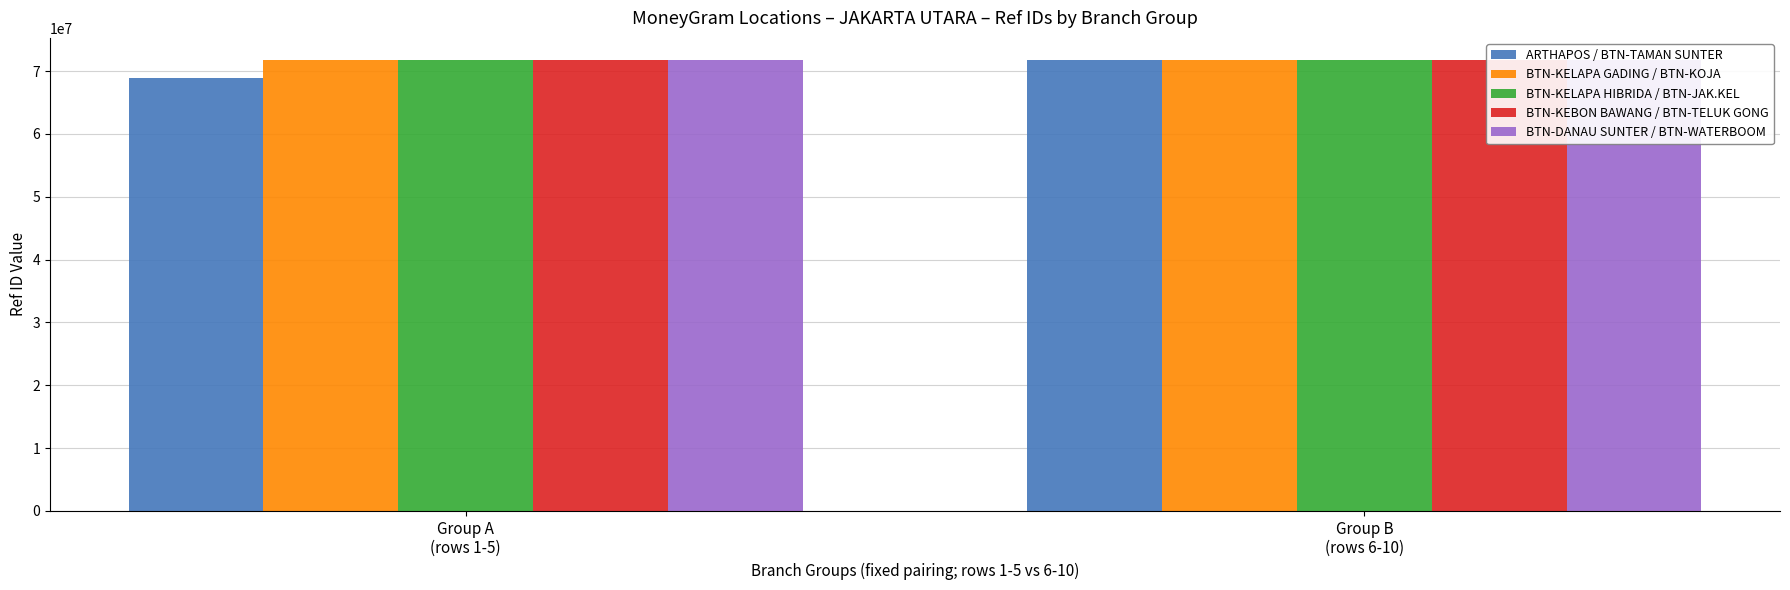

Which category has the lowest value in the BTN-KELAPA HIBRIDA / BTN-JAK.KEL series?

Group A
(rows 1-5)